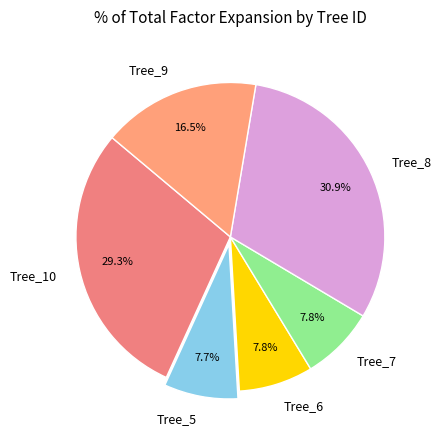

What is the largest slice in the pie chart?

Tree_8